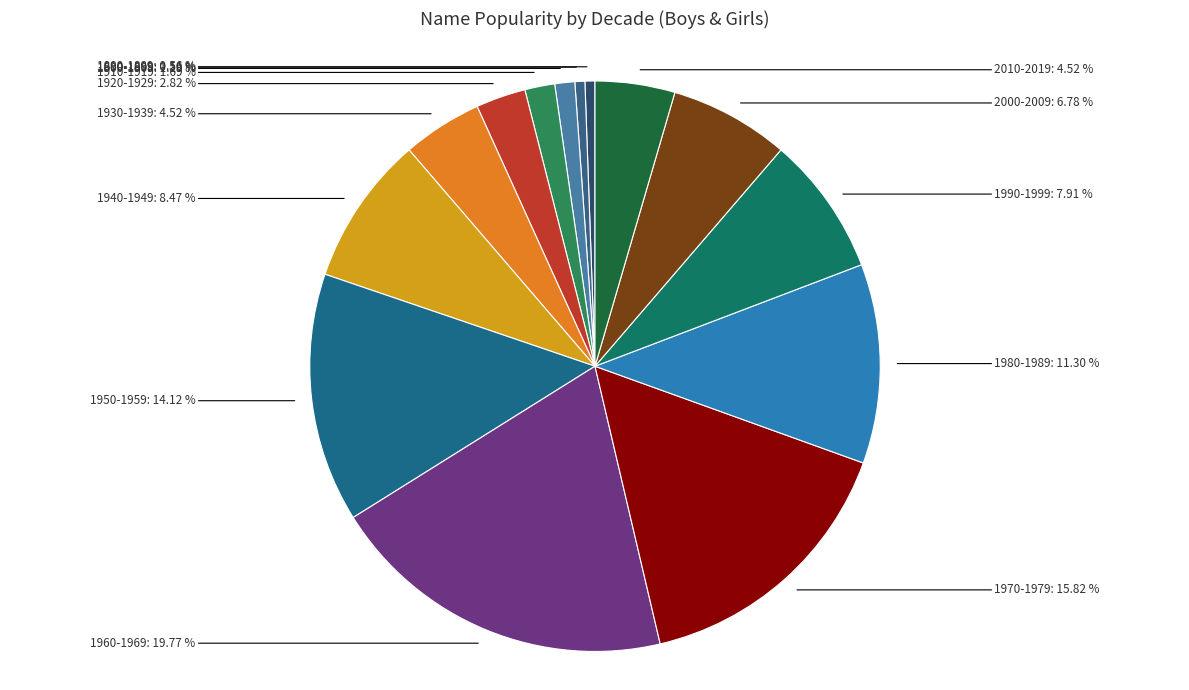

Do 1880-1889 and 1980-1989 together represent more than half of the pie?

No